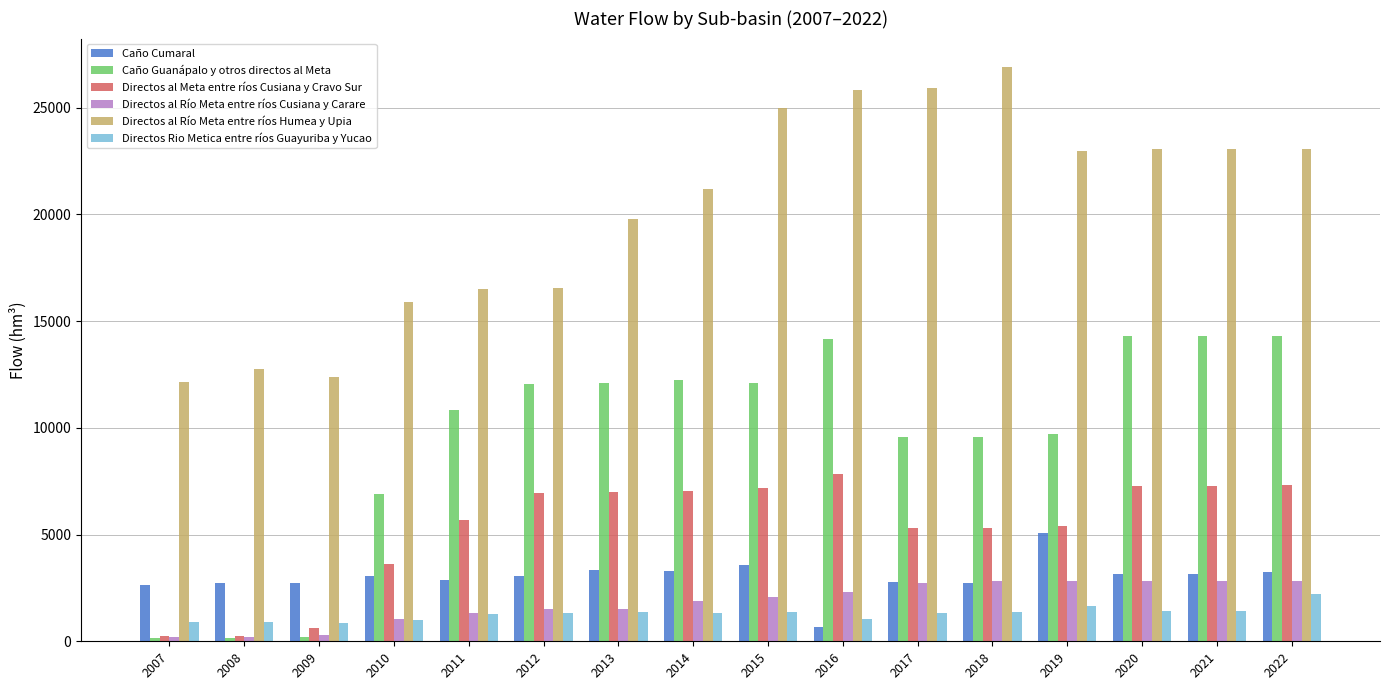

How many bars are there in each group?

6